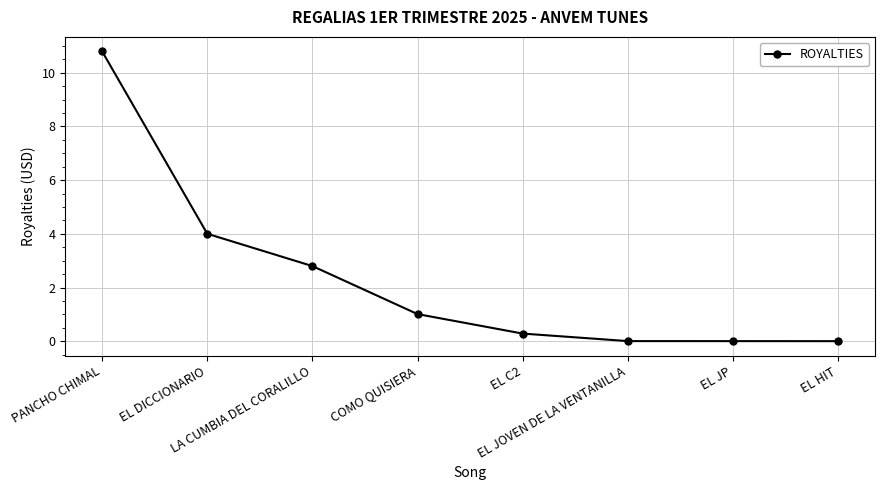

Which has a higher value, EL HIT or PANCHO CHIMAL?

PANCHO CHIMAL